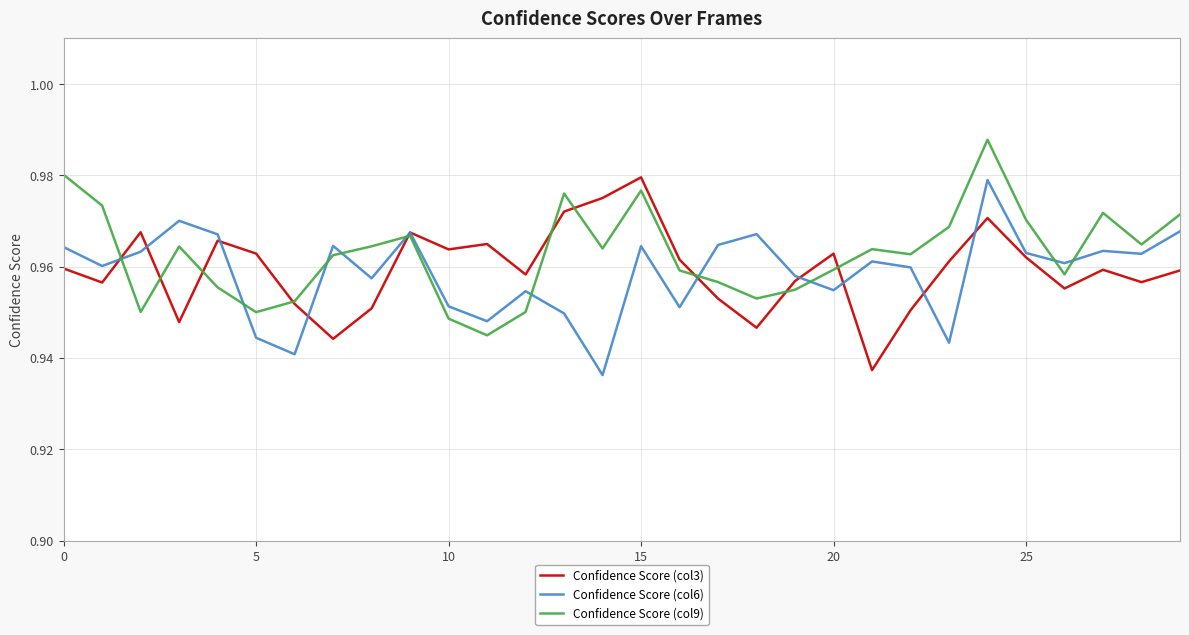

At which label does Confidence Score (col9) reach its peak?

24